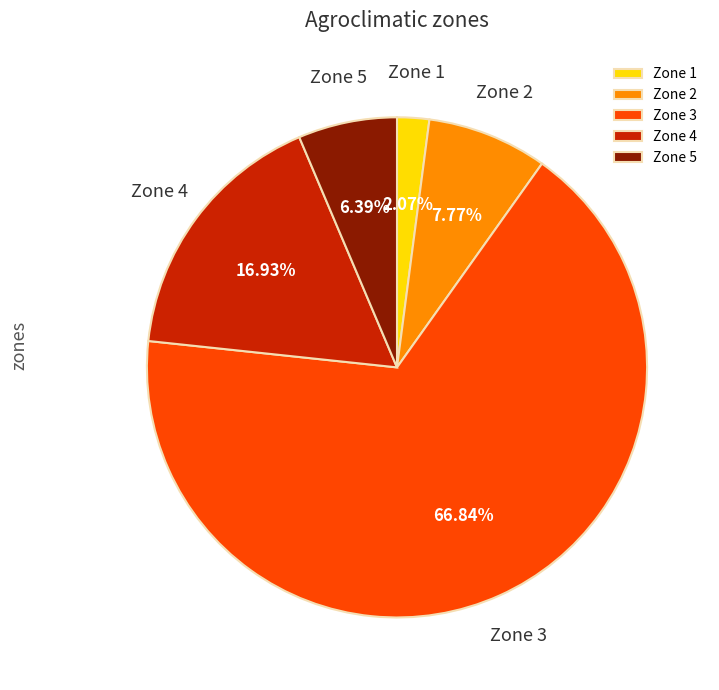

To the nearest percent, what percentage of the pie is Zone 5?

6%